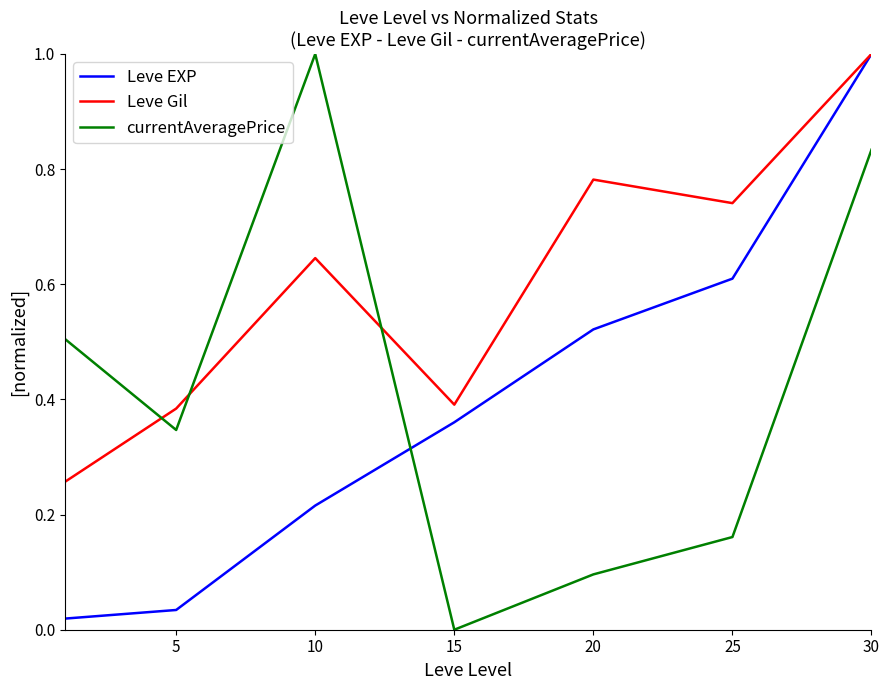

After their last crossing, which series has the higher values: Leve EXP or currentAveragePrice?

Leve EXP